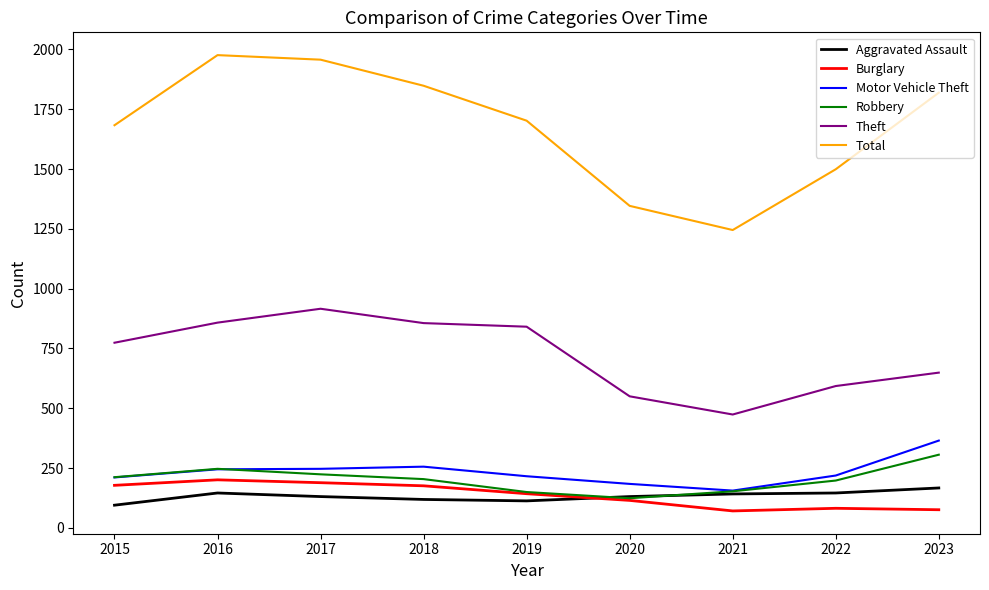

Where is the first local minimum for Robbery?

2020